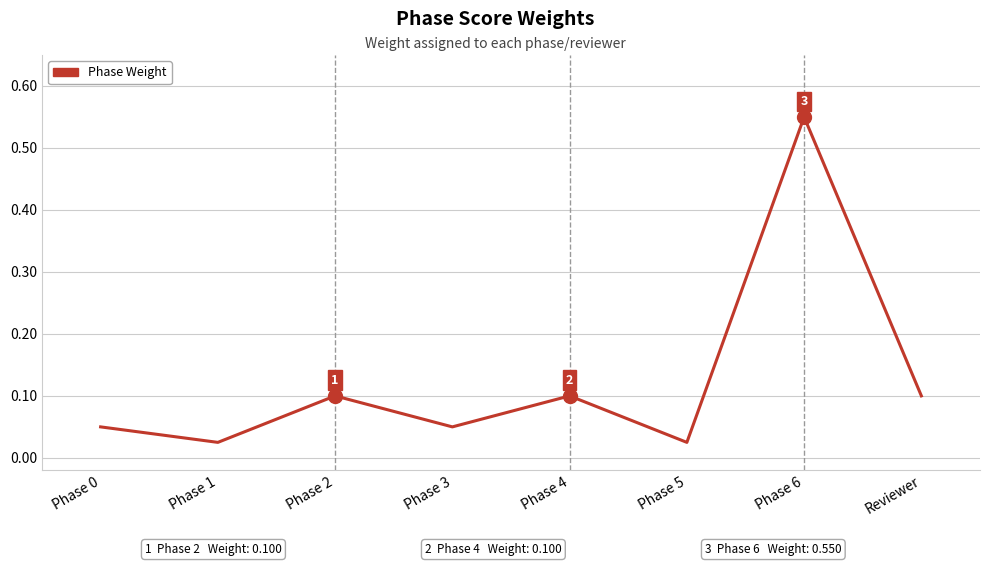

What is the change in value from Phase 1 to Phase 6?

+0.5